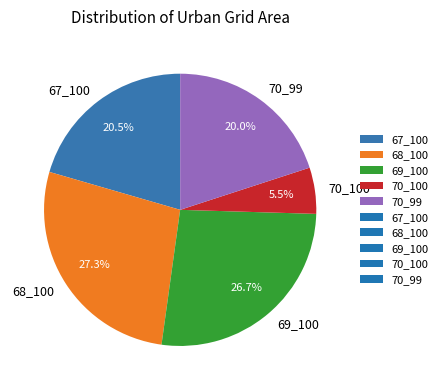

Approximately how many times larger is the value at 68_100 compared to 70_100?

5.0